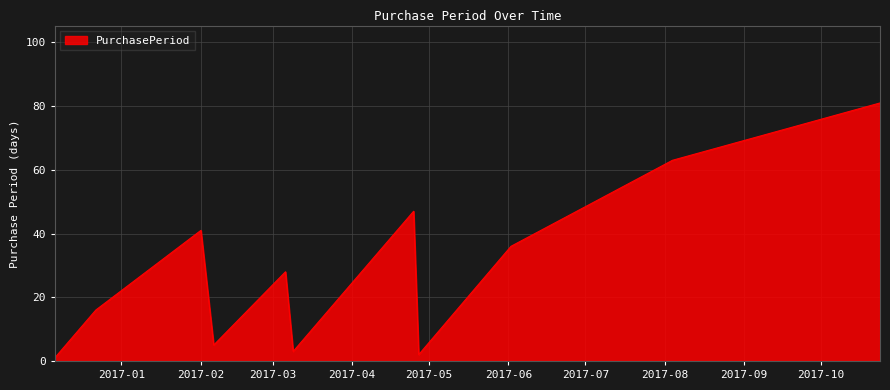

What is the difference between the maximum and minimum values?

80